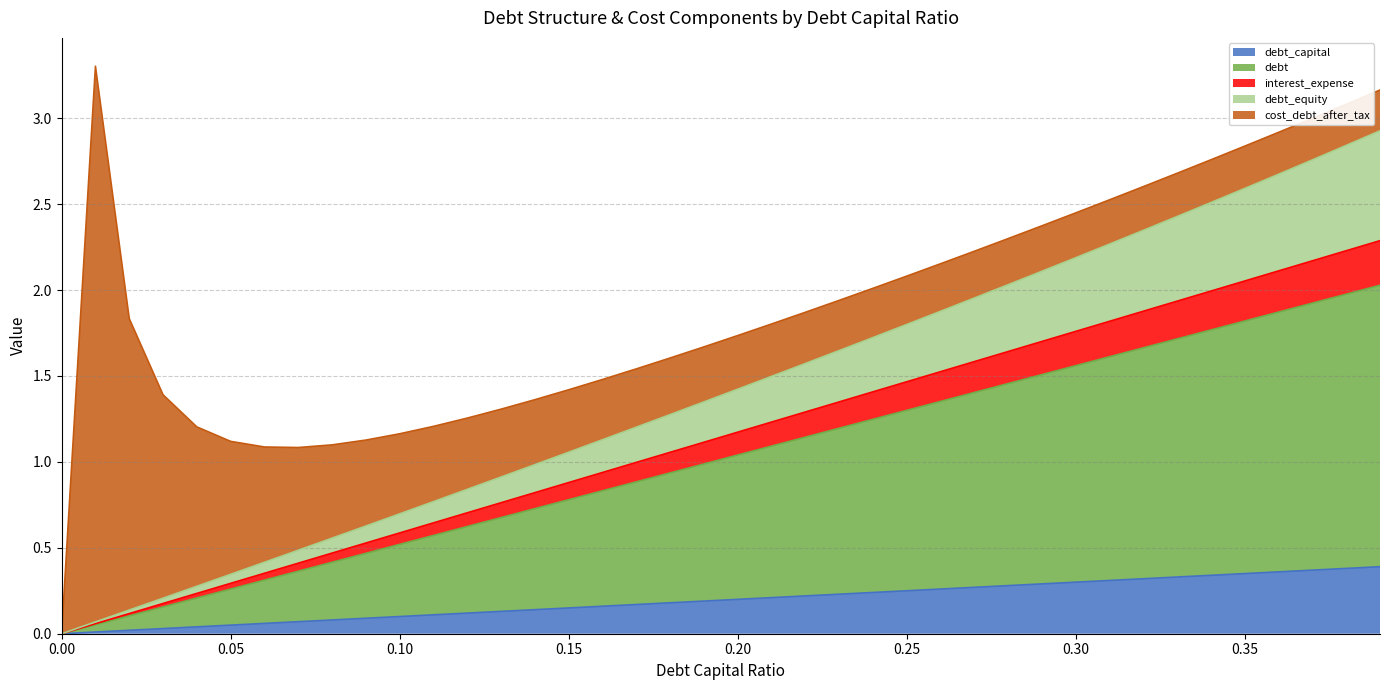

The debt_capital series shows 0.1 at 0.06. True or false?

True